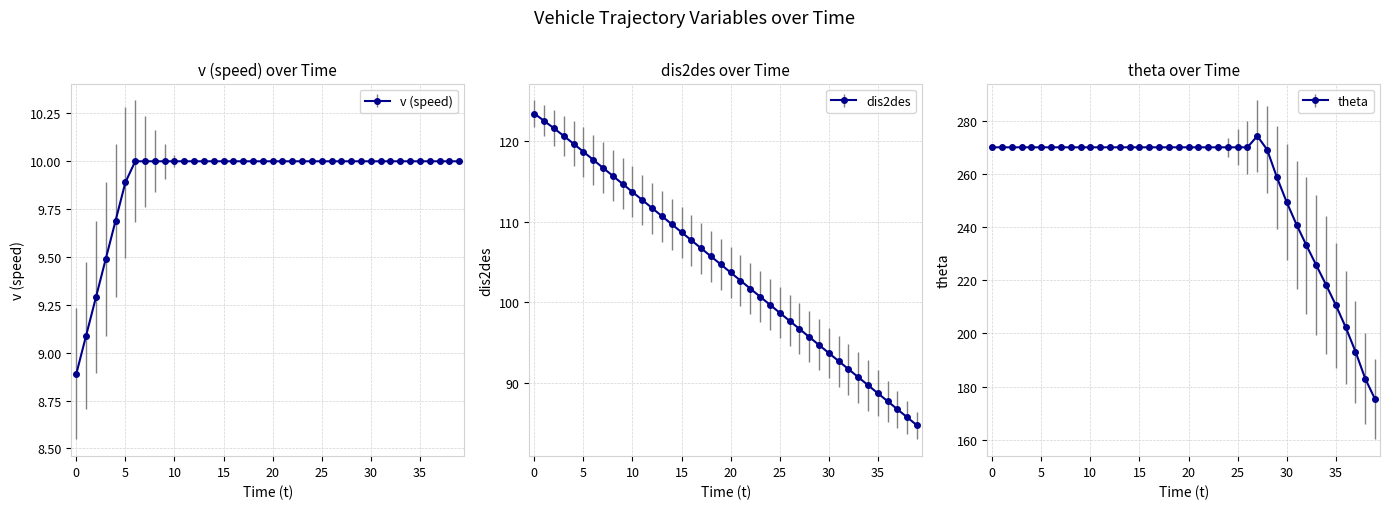

What is the value of the dis2des point at the 4th from the left?

120.7